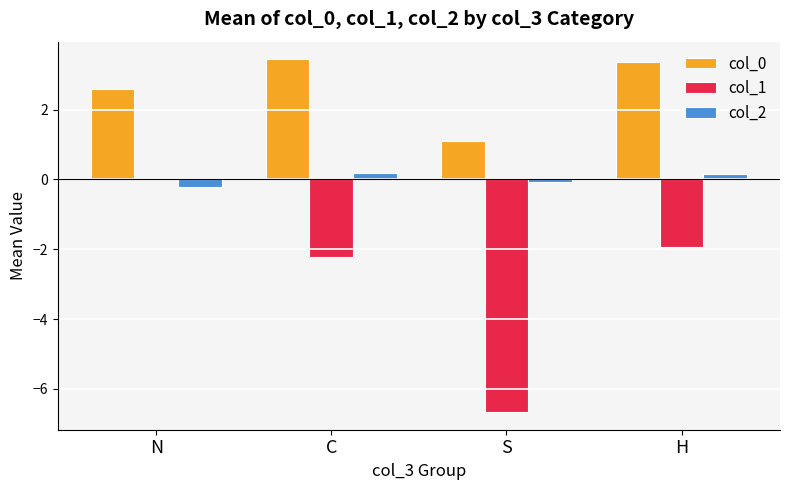

What value does the col_0 series have at S?

1.1